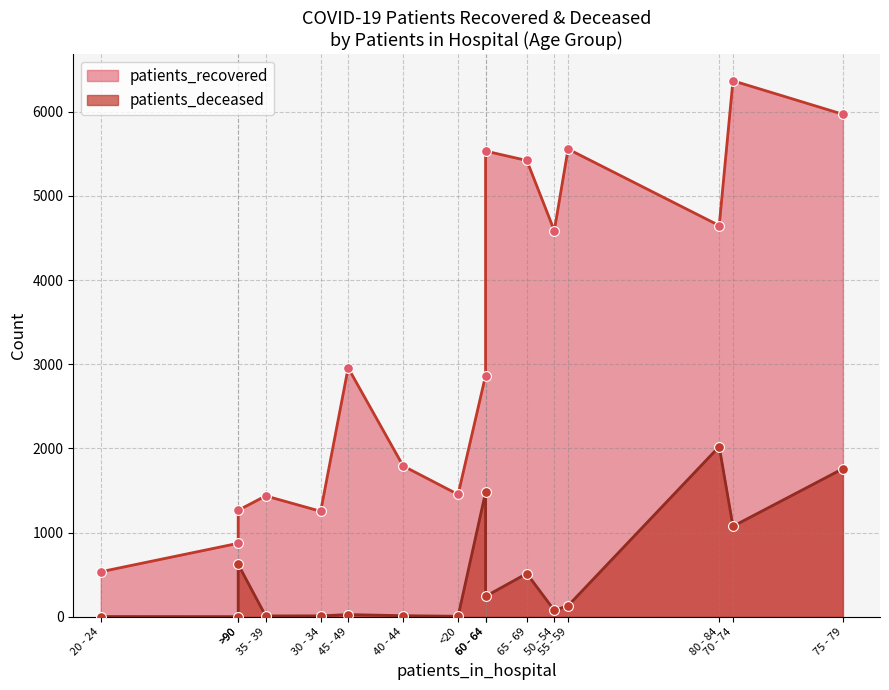

What are all the series names shown in the legend?

patients_recovered, patients_deceased